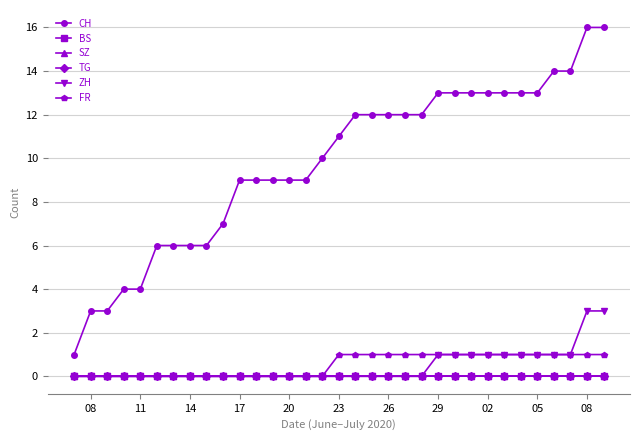

Is this an area chart (filled region under the line)?

No